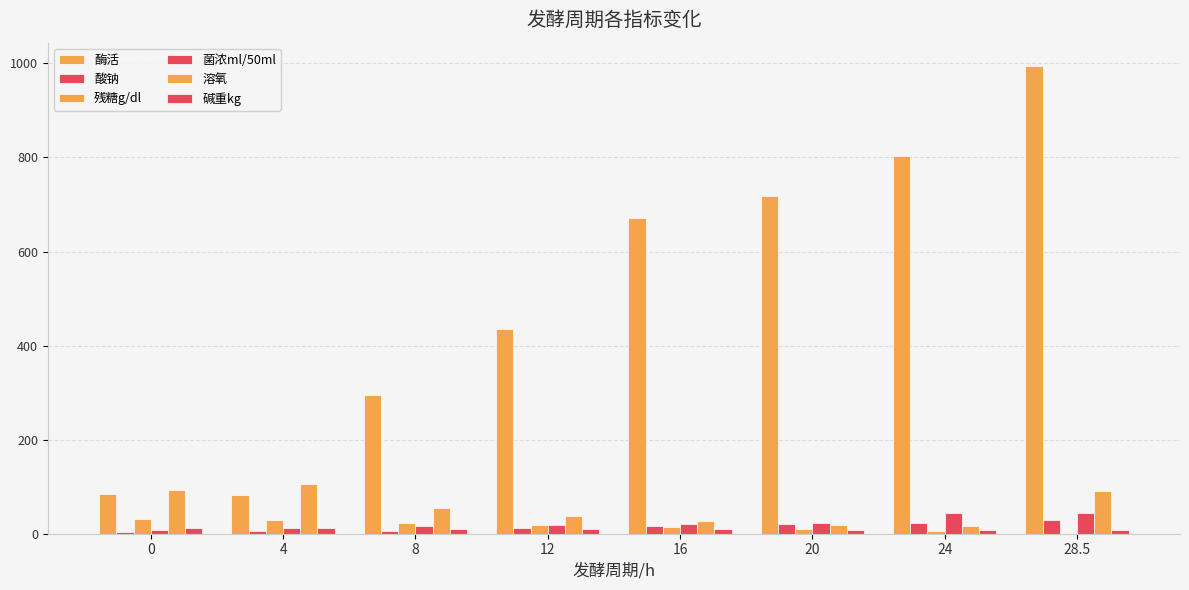

Does the chart contain stacked bars?

No